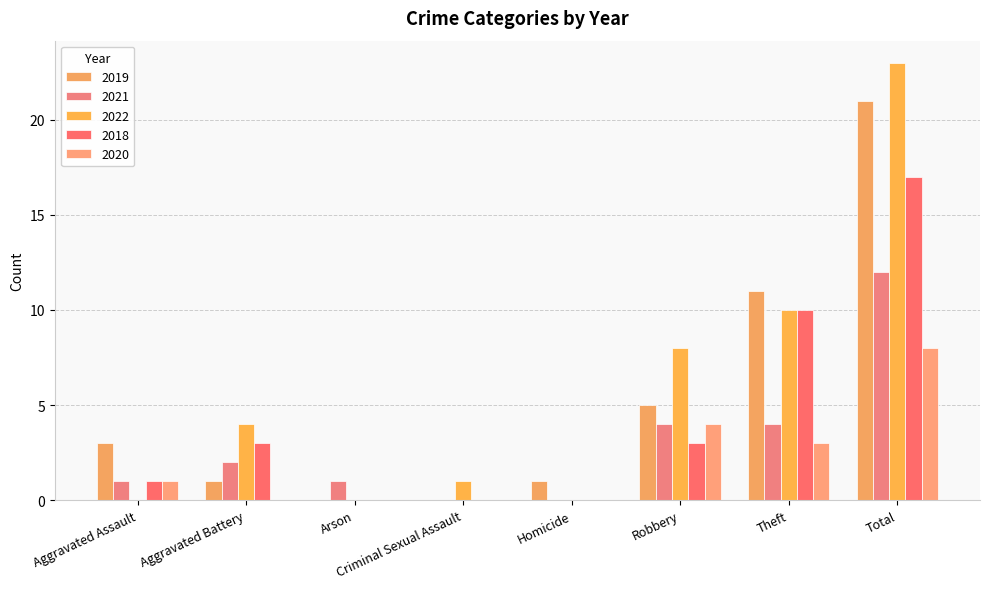

Are the bars horizontal?

No